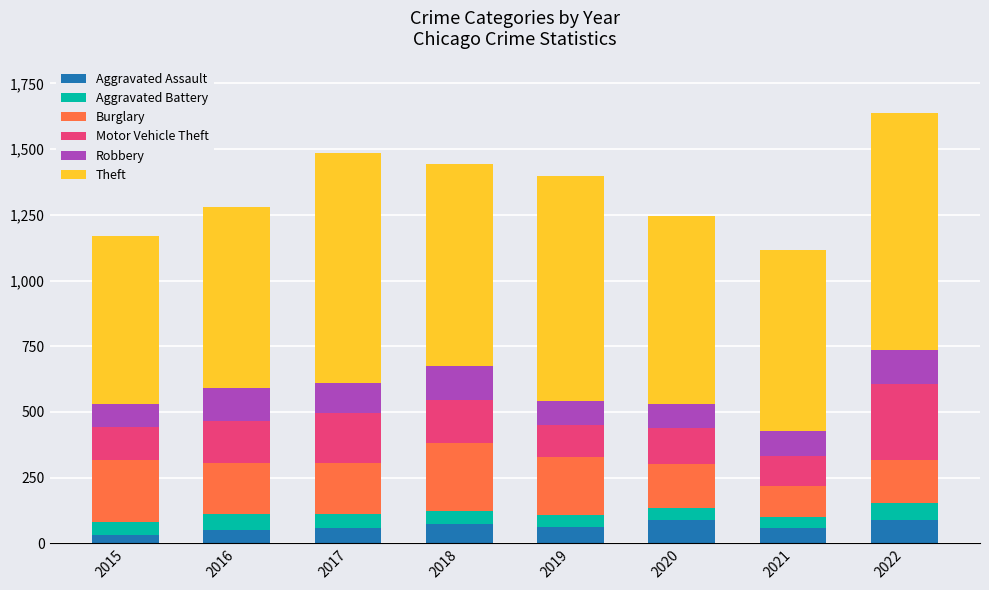

The Aggravated Assault series shows 58 at 2021. True or false?

True